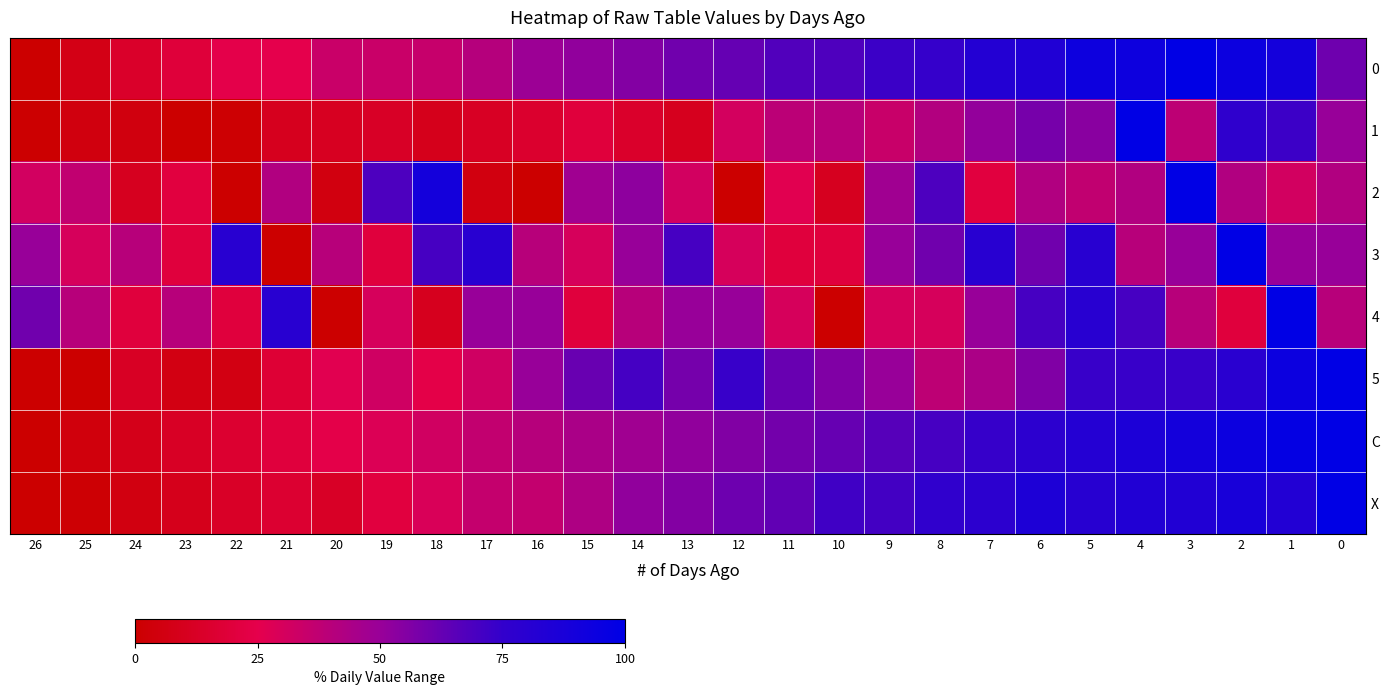

Rank the series by their maximum value, from lowest to highest.

0, 1, 2, 3, 4, 5, C, X